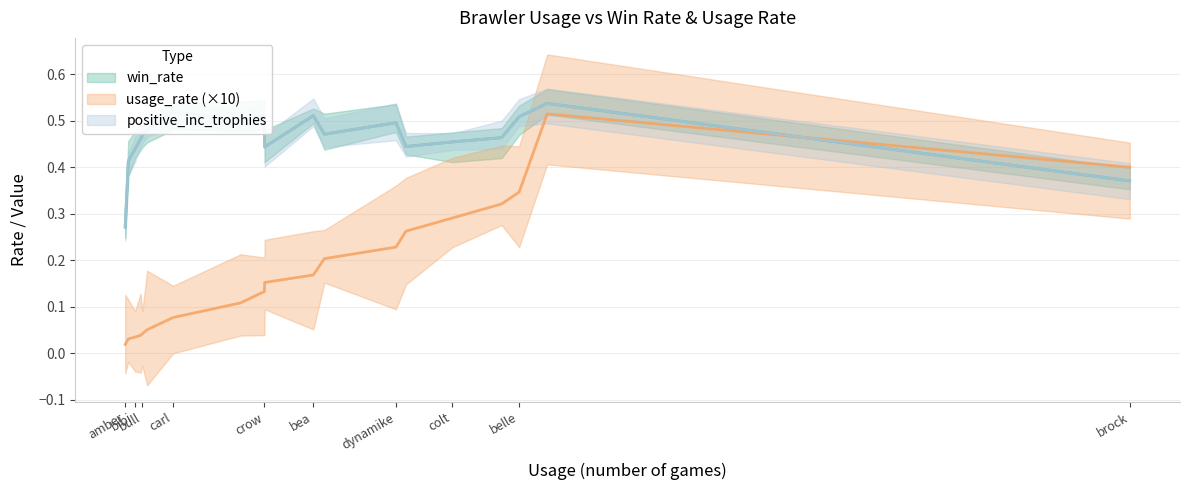

What is the spread (max minus min) of values at colette?

0.4